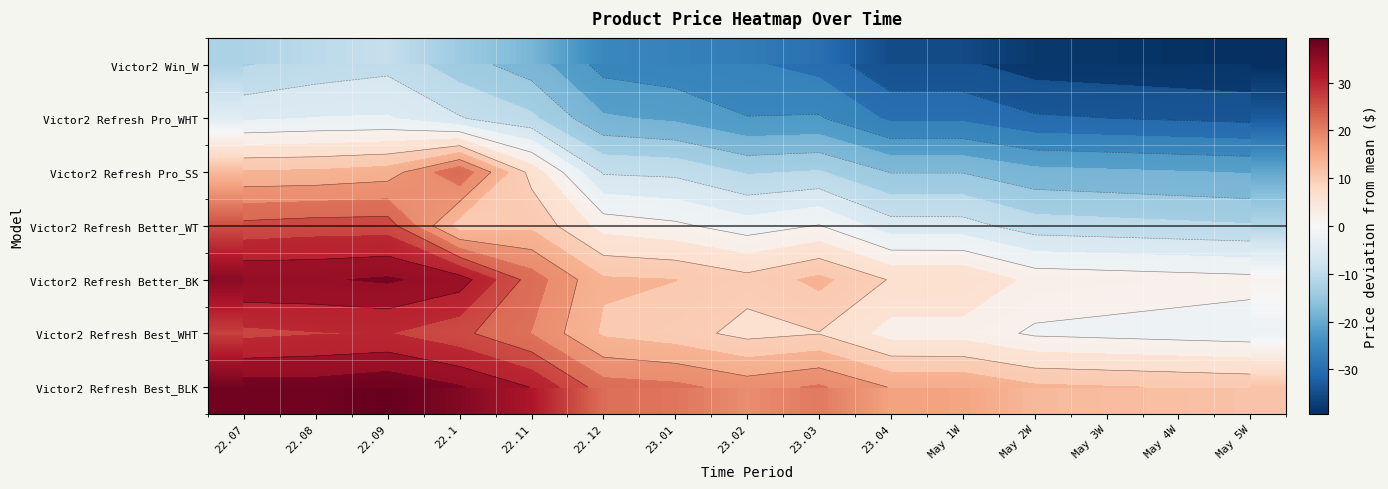

Which has a higher value, May 4W or May 5W?

May 4W